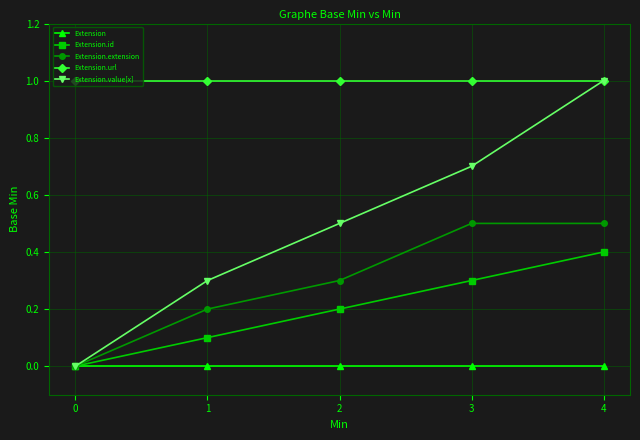

True or false: Extension.extension has more than 1 interior local peaks.

False